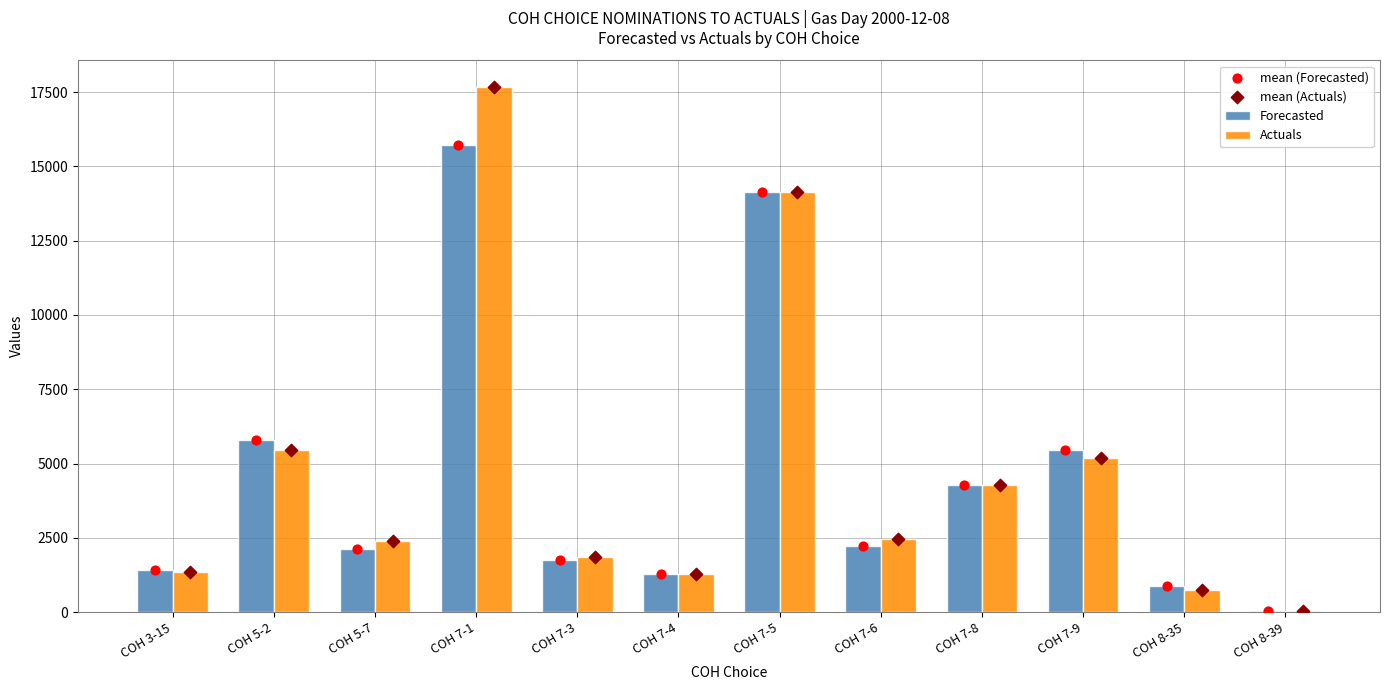

Is the value of mean (Actuals) at COH 5-7 greater than the value of Actuals at COH 7-4?

Yes